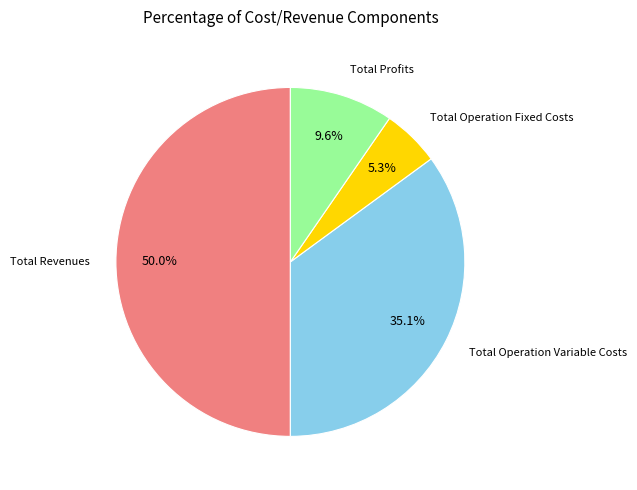

What is the total percentage of Total Profits and Total Operation Variable Costs?

44.7%